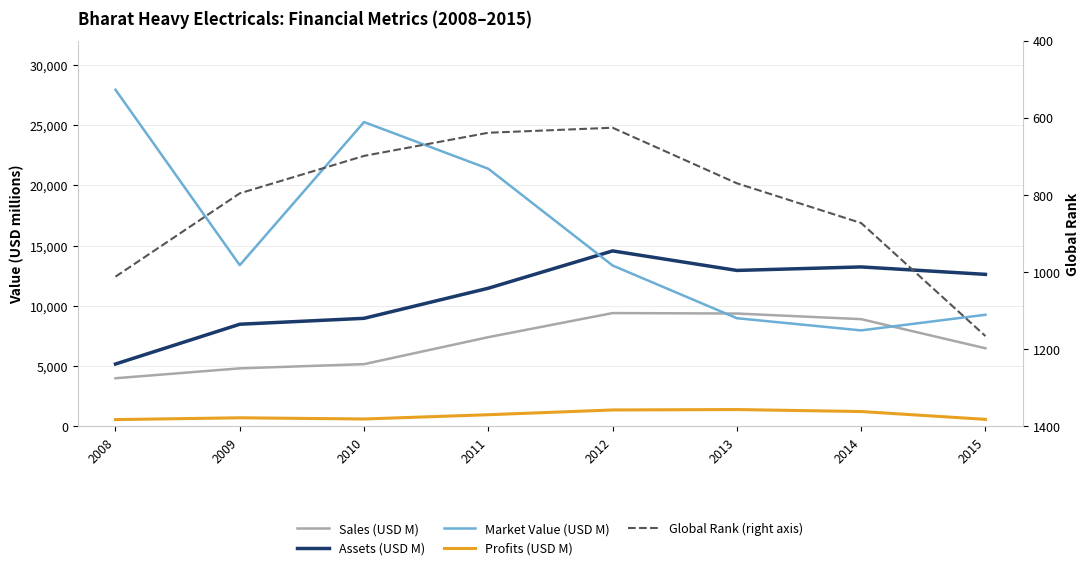

Reading left to right, transcribe all the data shown in this chart.

Sales: 3990.0	4810.0	5160.0	7397.0	9396.0	9358.0	8891.0	6475.0
Assets: 5170.0	8470.0	8960.0	11456.0	14551.0	12932.0	13223.0	12607.0
Market_Value: 27920.0	13370.0	25240.0	21365.0	13341.0	8969.0	7959.0	9257.0
Profits: 560.0	710.0	610.0	965.3	1359.0	1393.4	1229.8	579.6
Rank_nr: 1012.0	796.0	699.0	639.0	626.0	770.0	873.0	1166.0